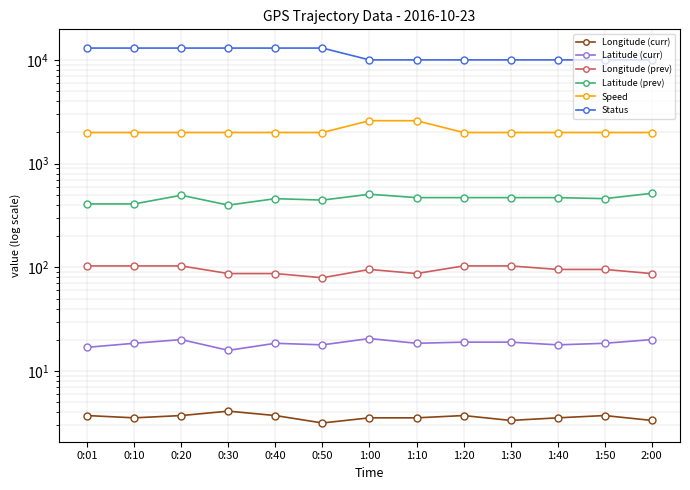

Which series has the largest range (max minus min)?

Status